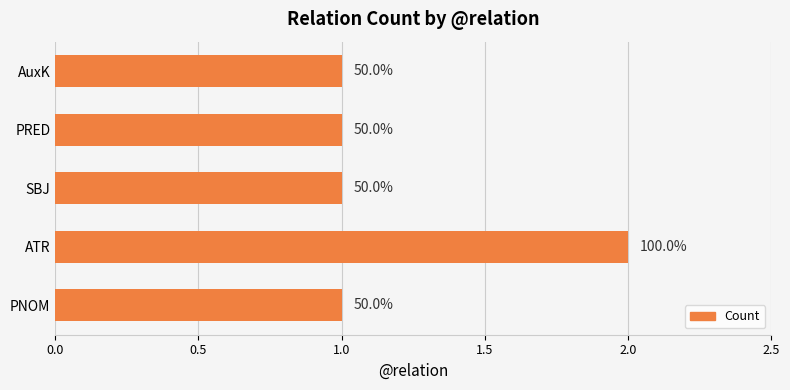

Are the bars horizontal?

Yes